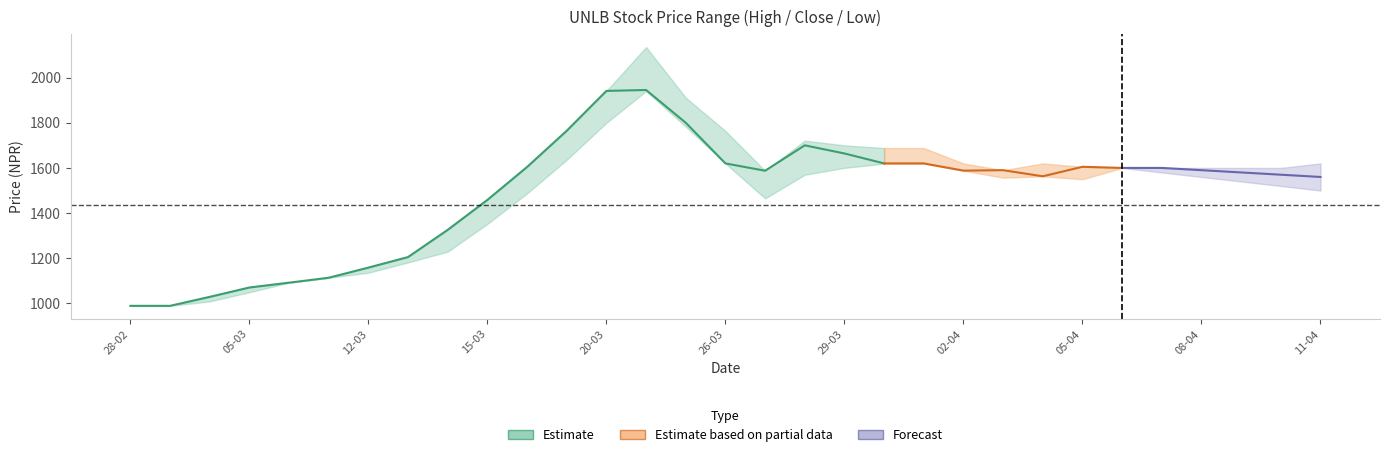

What is the difference between the highest and lowest values at 12-03?

22.7